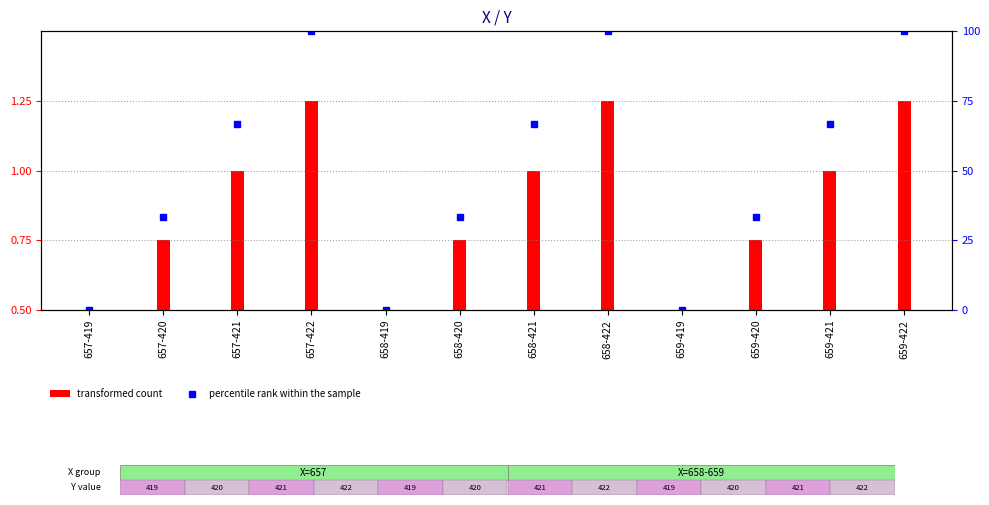

What is the value of the transformed count bar at the 5th from the left?

0.5